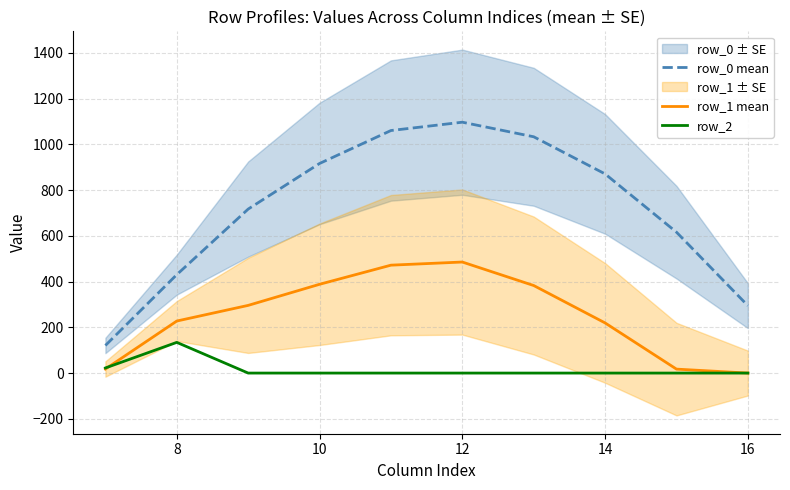

At which label is row_1 mean closest to 242?

8